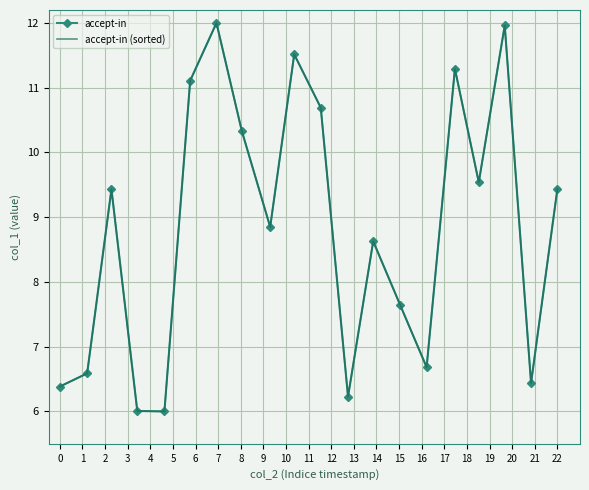

Reading left to right, extract all data points from this chart.

accept-in: 6.4	6.6	9.4	6.0	6.0	11.1	12.0	10.3	8.8	11.5	10.7	6.2	8.6	7.6	6.7	11.3	9.5	12.0	6.4	9.4
accept-in (sorted): 6.4	6.6	9.4	6.0	6.0	11.1	12.0	10.3	8.8	11.5	10.7	6.2	8.6	7.6	6.7	11.3	9.5	12.0	6.4	9.4